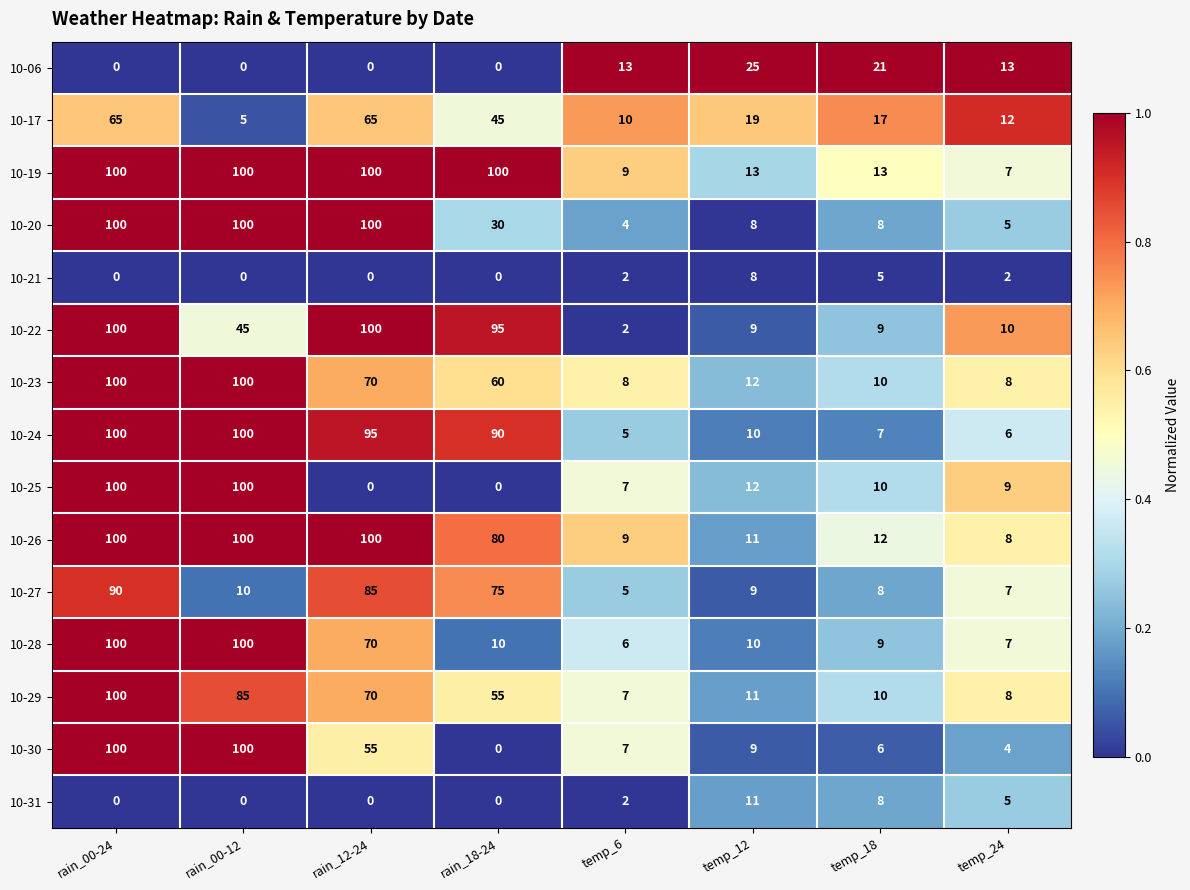

What is the average value of the 10-19 series?

55